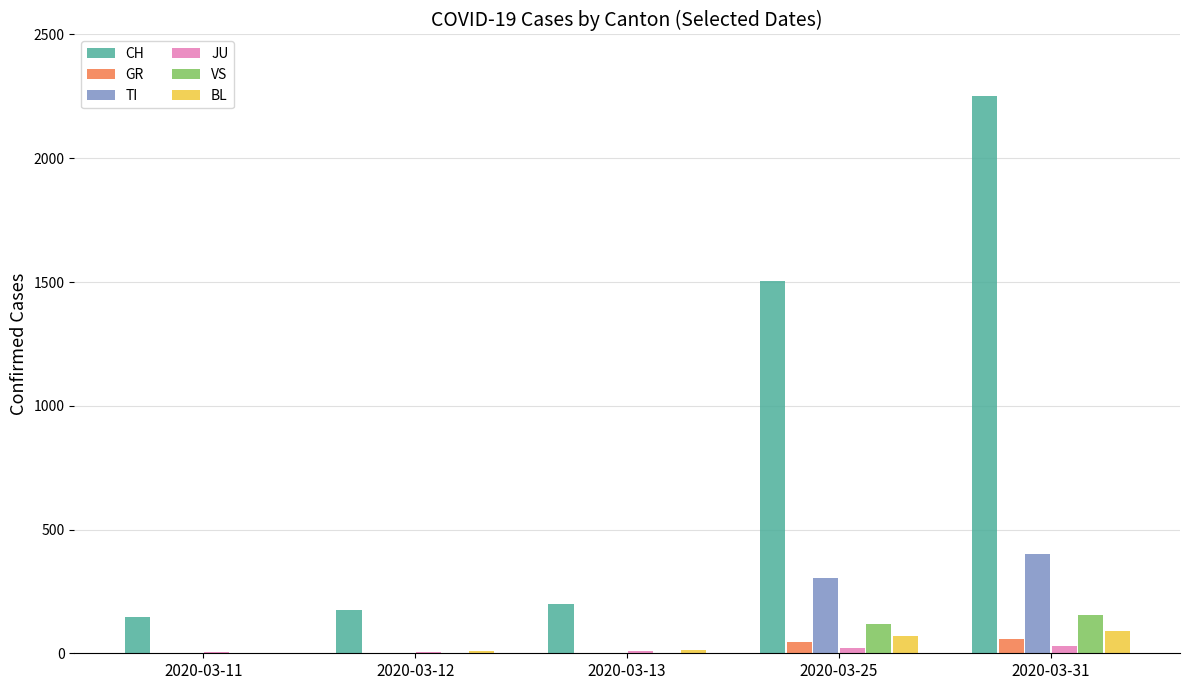

Which category has the highest value in the CH series?

2020-03-31